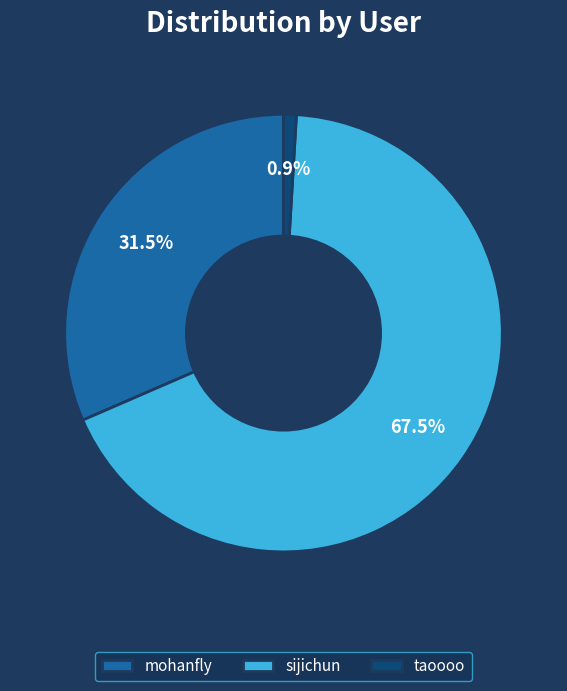

Which has a higher value, sijichun or mohanfly?

sijichun